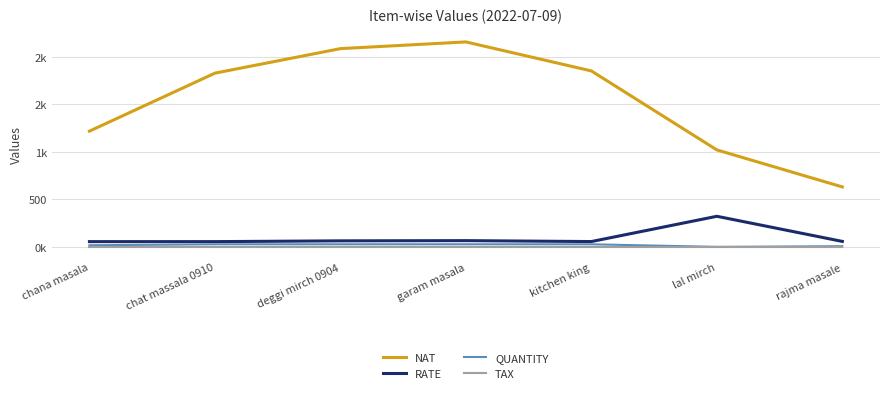

What is the minimum value shown in the chart?

3.0